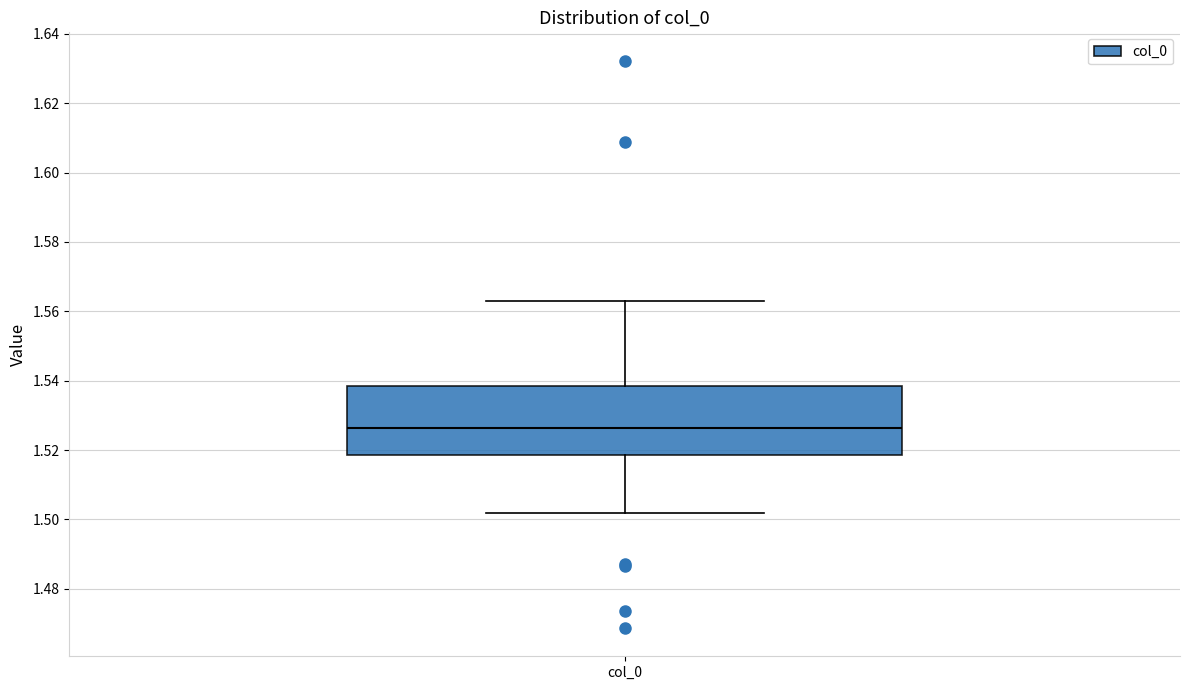

Transcribe this box plot: give where the median line is, the range the box spans, and where the two whiskers end, as read against the y-axis. The values are not printed on the chart, so give them approximately, as read against the axis.

median 1.526, box 1.518 to 1.538, whiskers 1.502 to 1.562